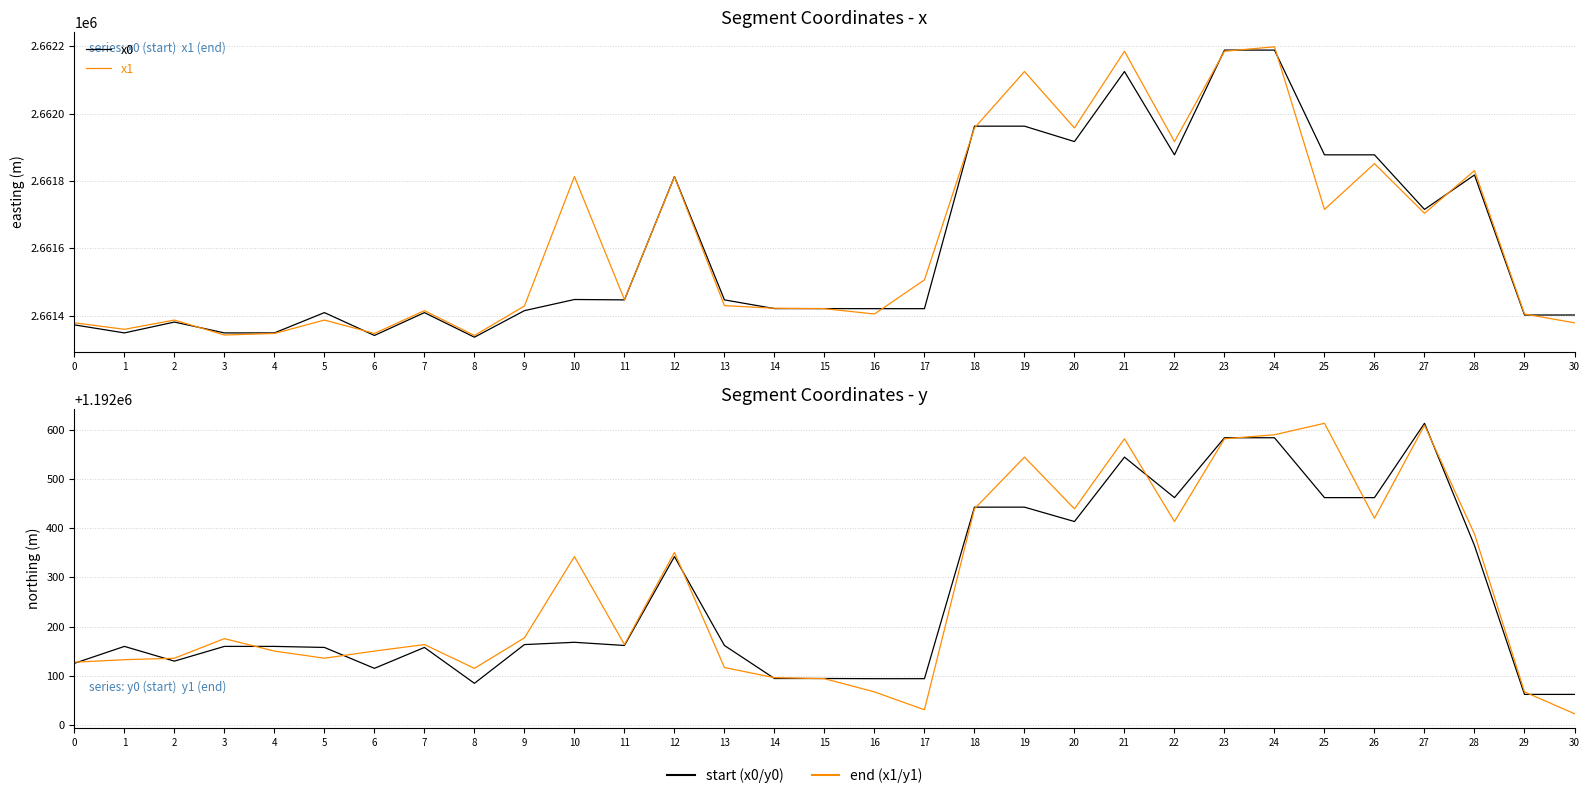

How many lines are shown in the chart?

4